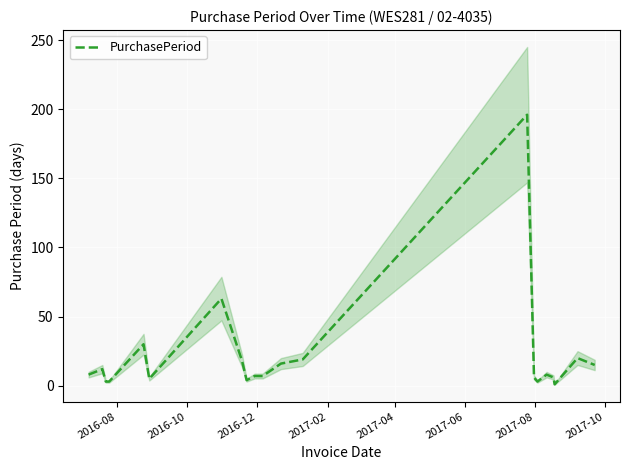

How many lines are shown in the chart?

1